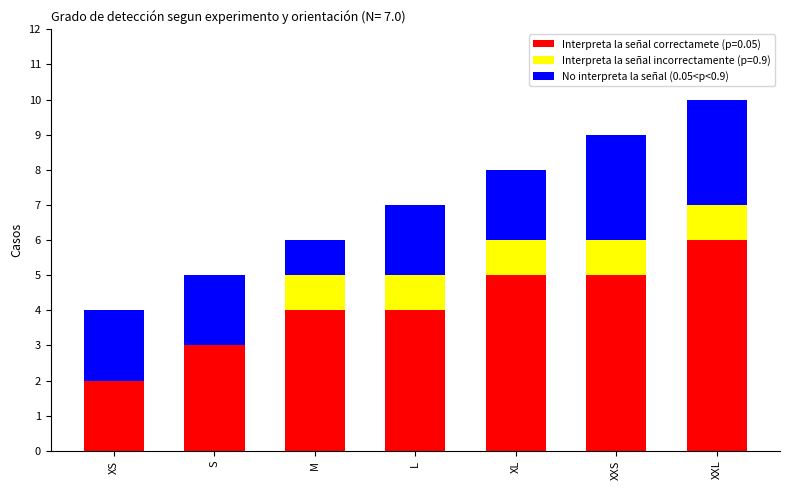

At which category is the sum across all series the highest?

XXL